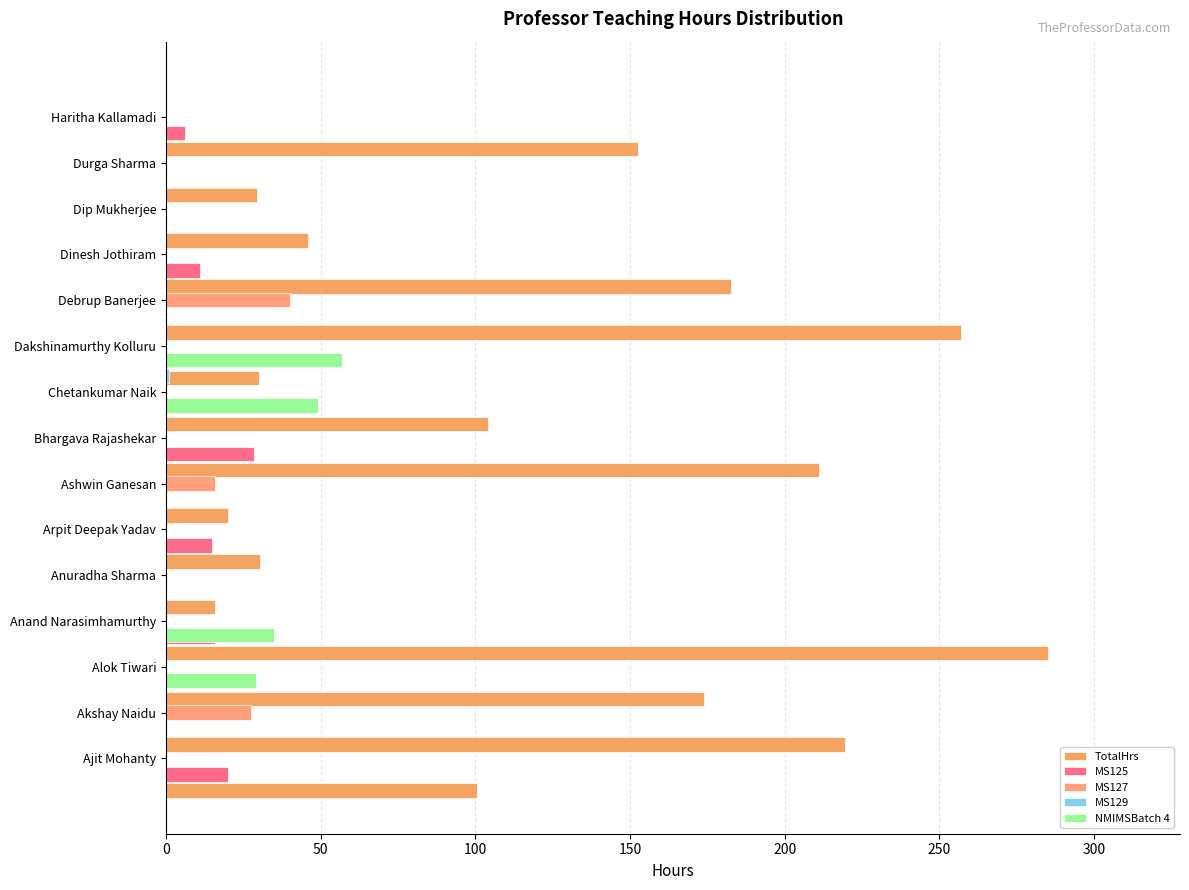

Count the NMIMSBatch 4 values in the range 0 to 29.

12